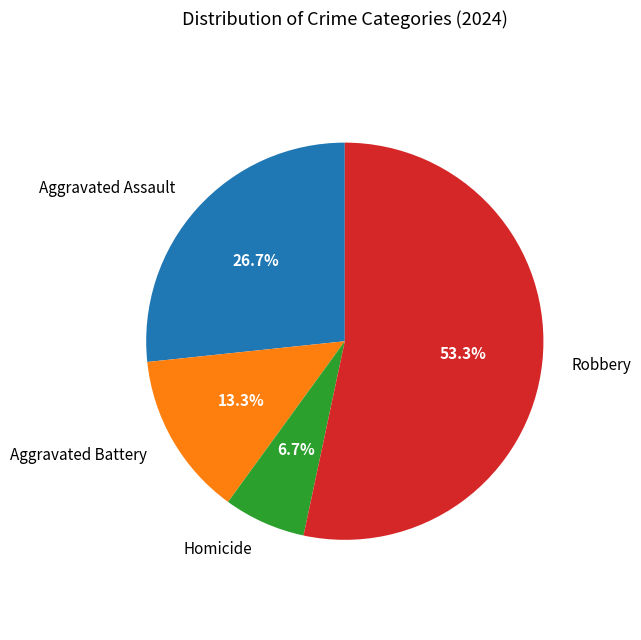

What portion of the pie excludes Homicide?

93.3%